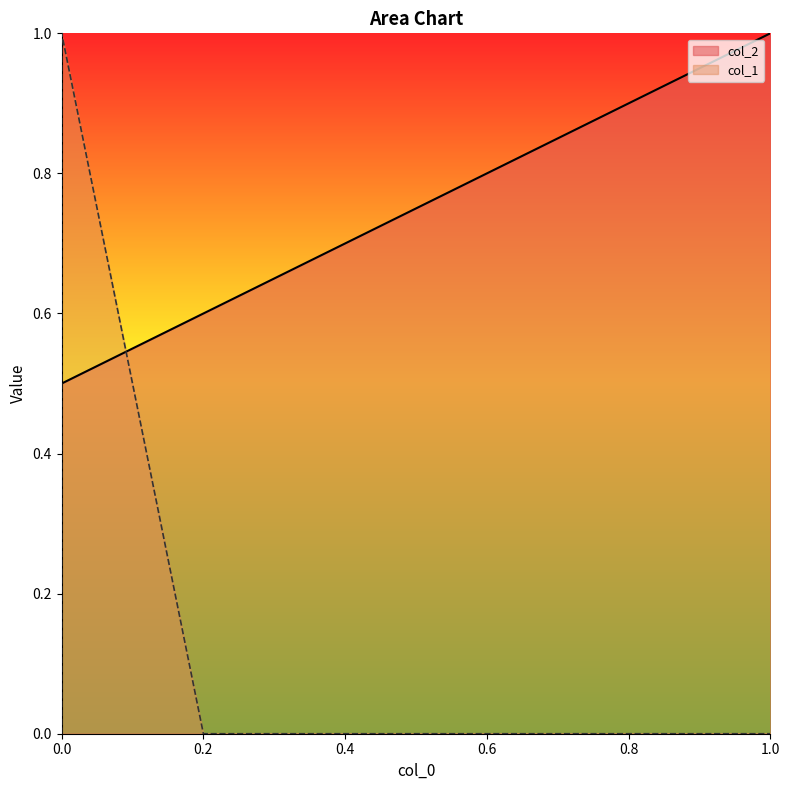

How many intersections are there between col_1 and col_2?

1